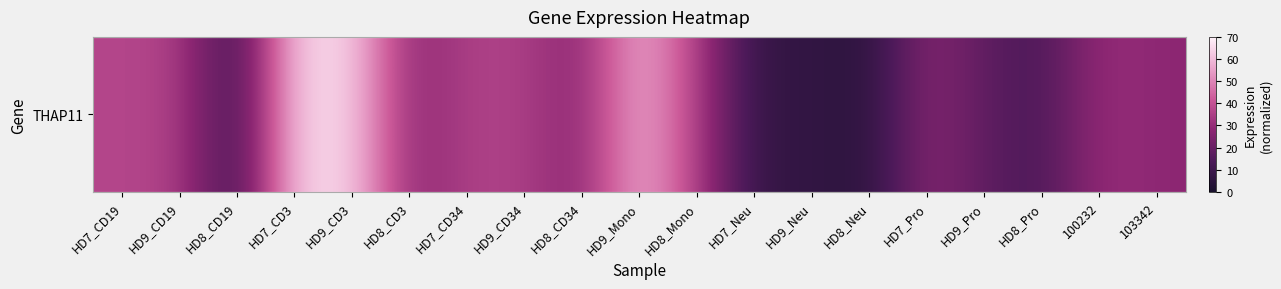

What is the sum of all values?

564.4